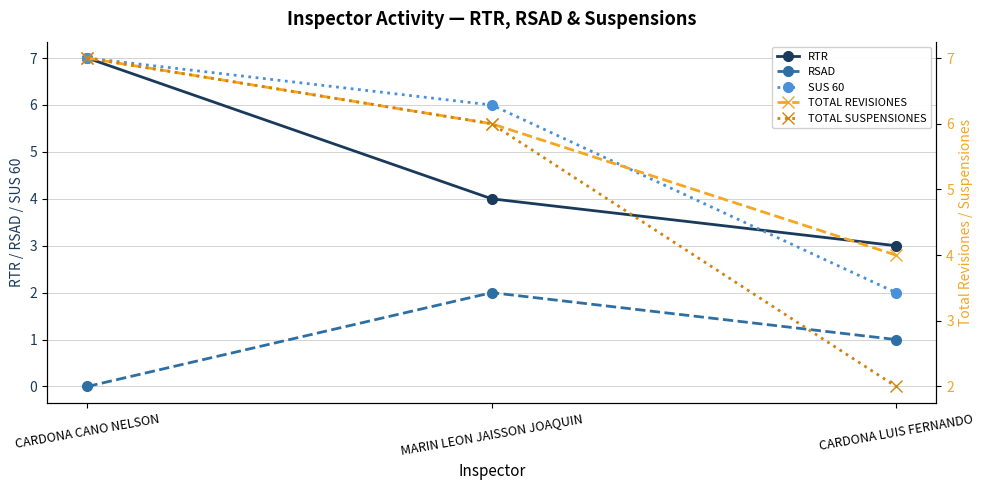

At which category is the sum across all series the highest?

CARDONA CANO NELSON